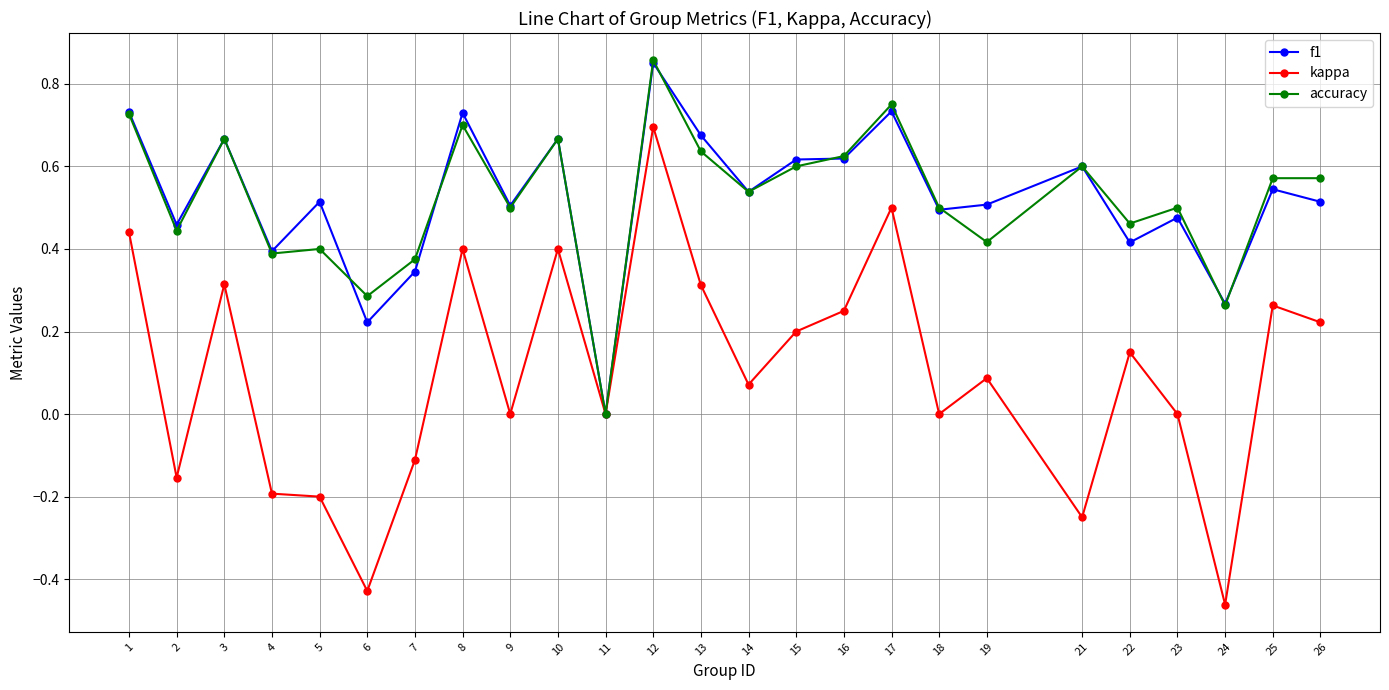

At which category does the chart reach its minimum across all series?

24